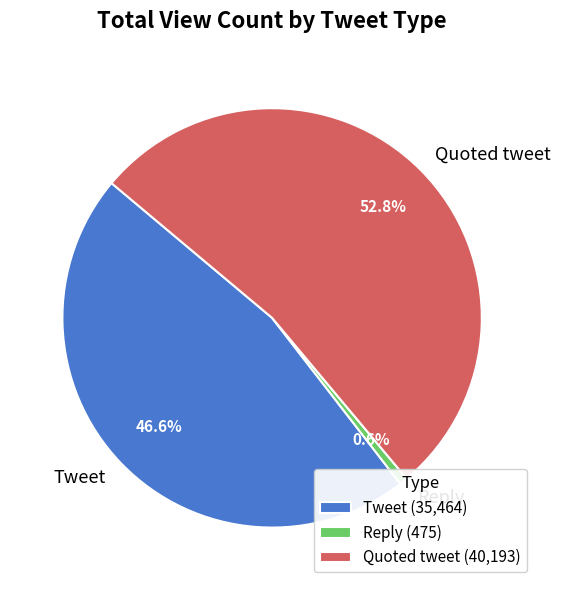

Count the number of slices in the pie.

3